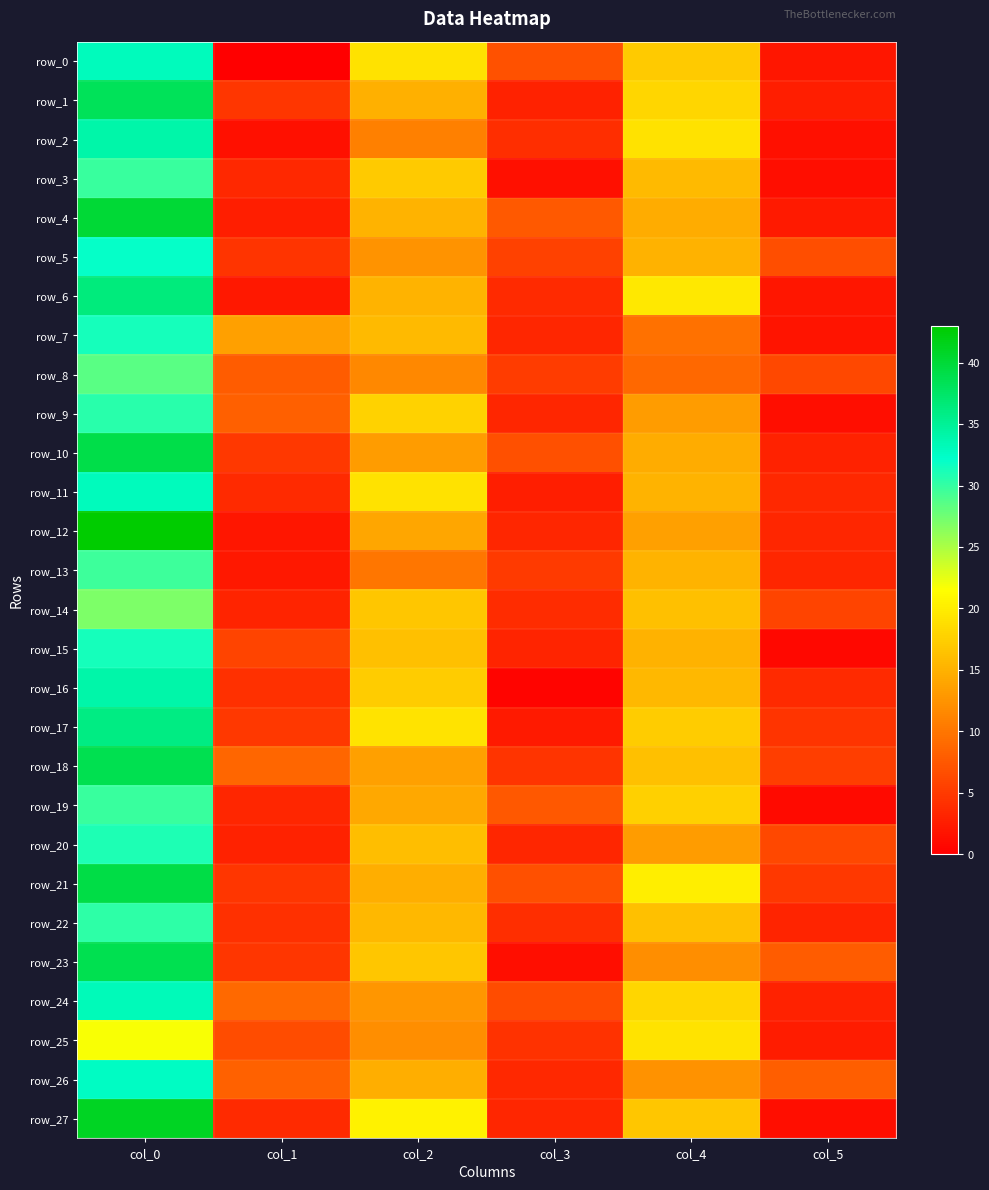

Which series changed the most between col_2 and col_3?

row_27